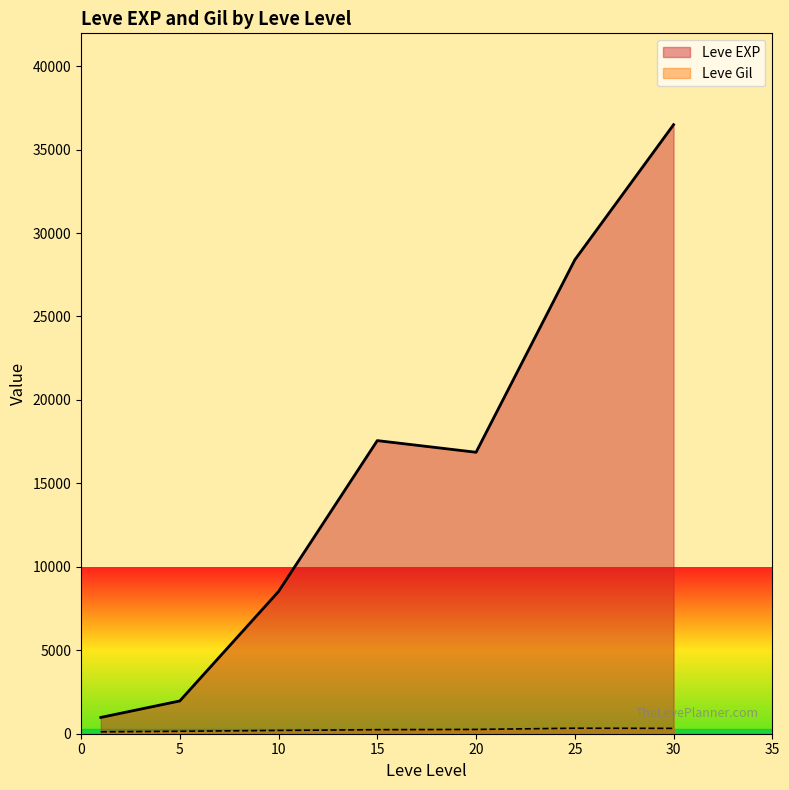

At which category is the sum across all series the highest?

30